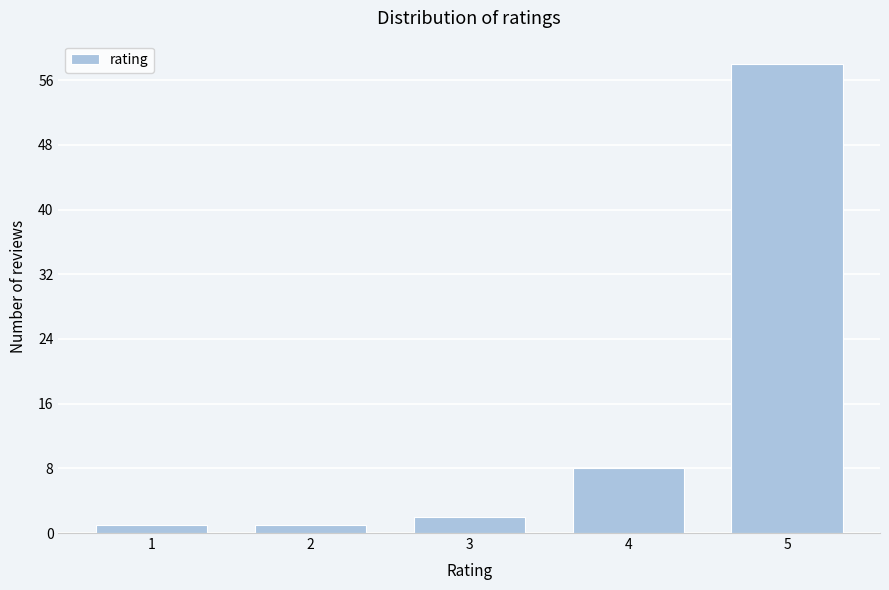

Reading left to right, what are all the values shown in this chart?

1	1	2	8	58